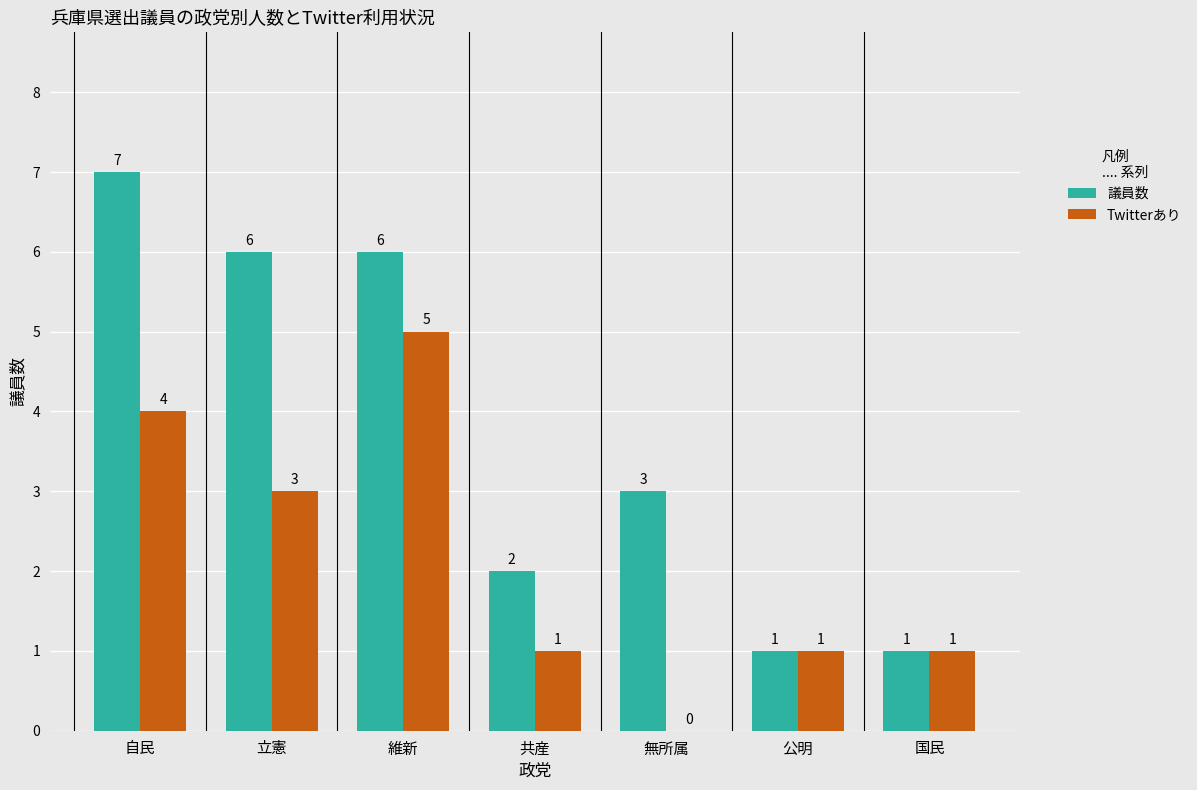

Count the number of categories in the chart.

7